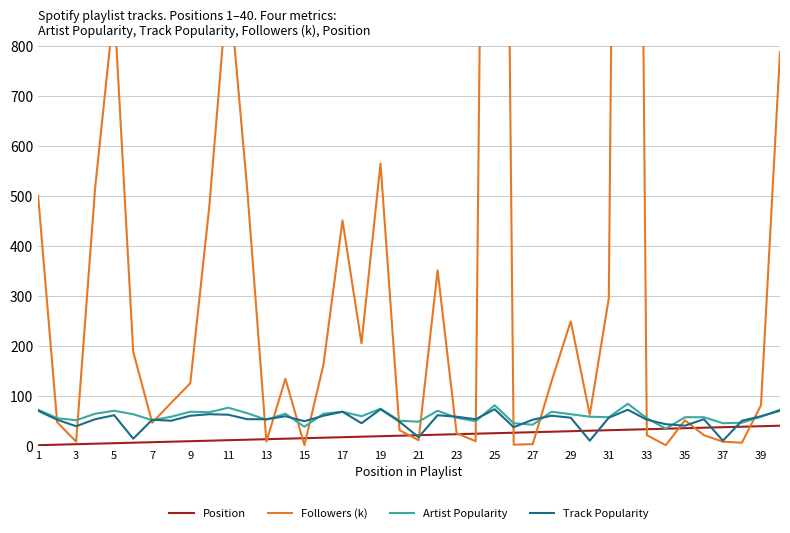

How many intersections are there between Artist Popularity and Track Popularity?

14